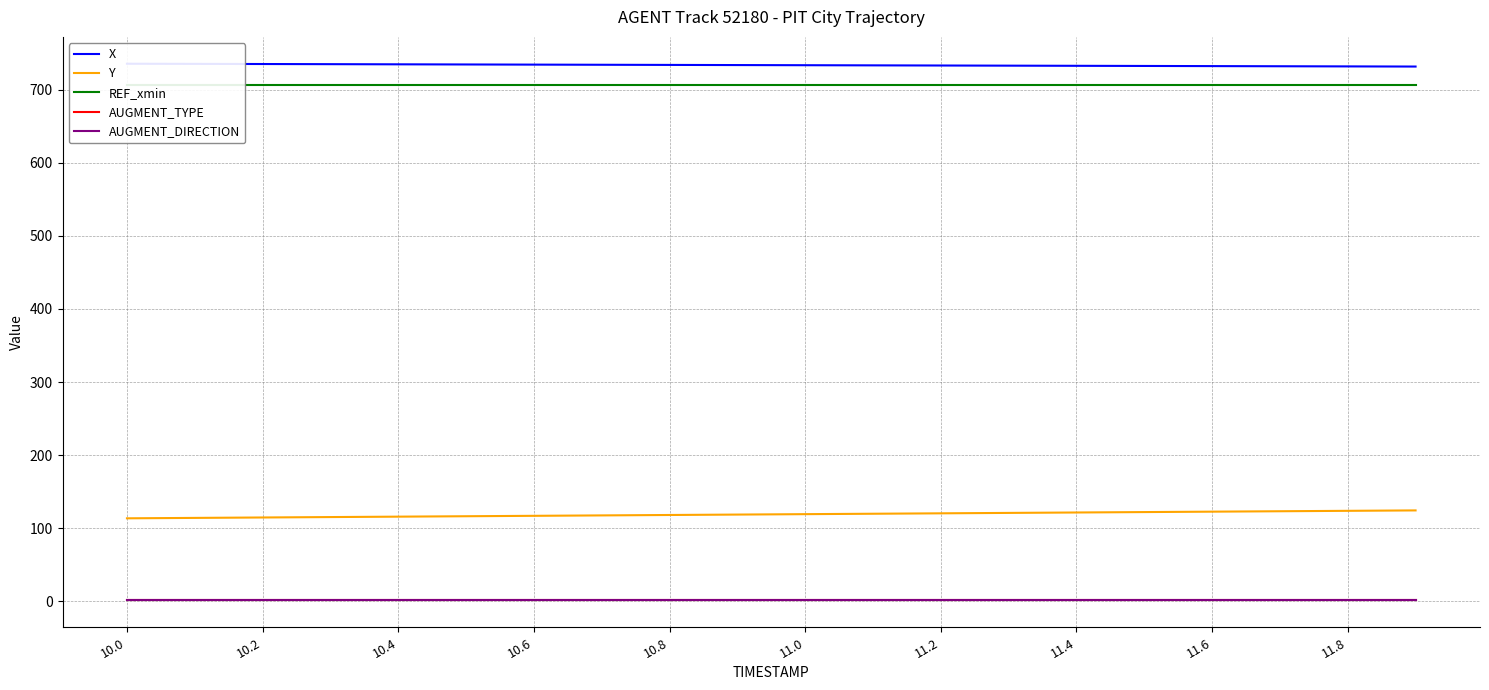

What is the greatest value displayed?

735.8